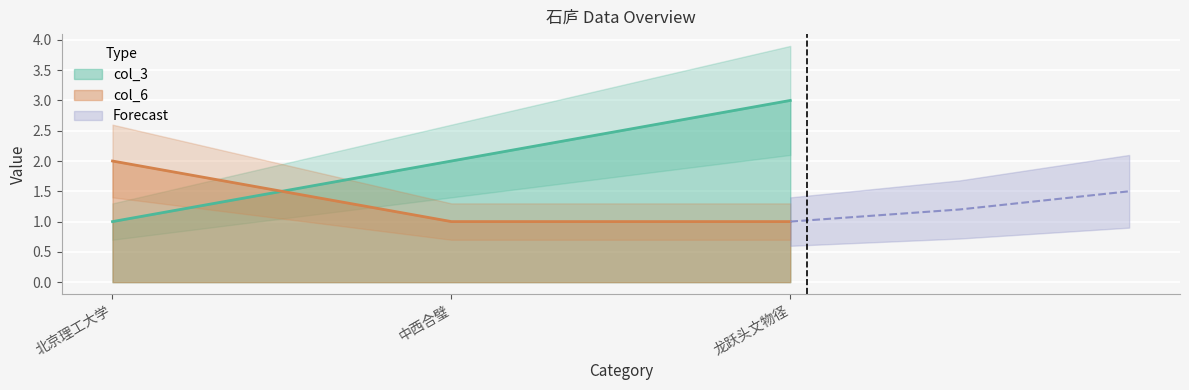

Reading left to right, transcribe all the data shown in this chart.

col_3: 北京理工大学=1	中西合璧=2	龙跃头文物径=3
col_6: 北京理工大学=2	中西合璧=1	龙跃头文物径=1